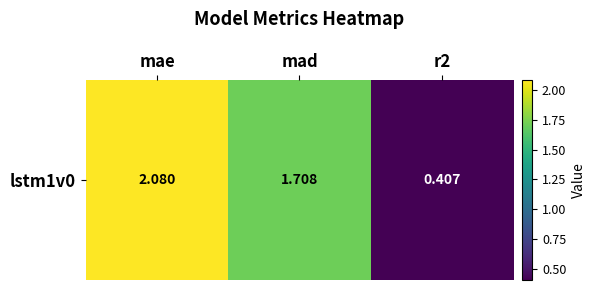

How many data points are less than 1?

1